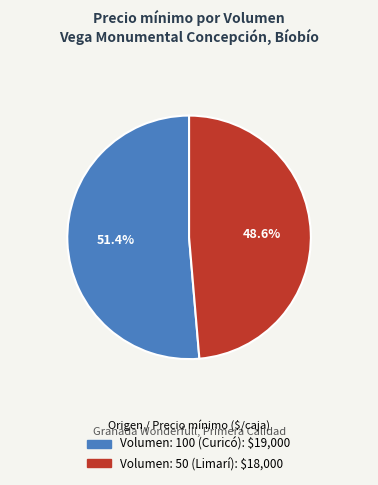

What percentage is NOT represented by Volumen: 100 (Curicó)?

48.6%